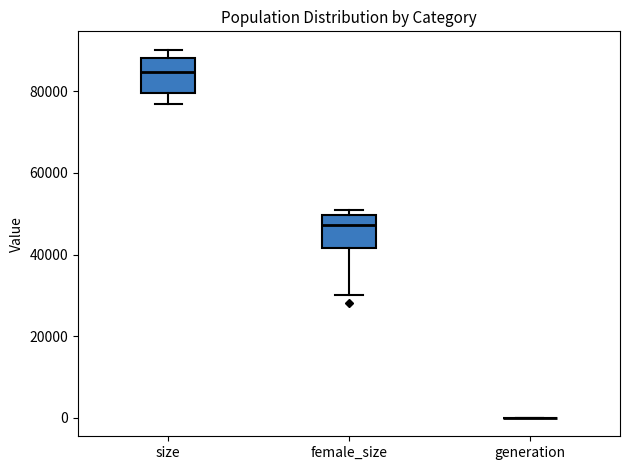

Reading left to right, read every box against the y-axis: the position of its median line, the range the box covers, and the ends of its whiskers. The values are not printed on the chart, so give them approximately, as read against the axis.

size: median 84000, box 80000 to 88000, whiskers 76000 to 90000
female_size: median 48000, box 42000 to 50000, whiskers 30000 to 50000 (just above the box's upper edge)
generation: box collapsed to a line at 0, whiskers 0 to 0